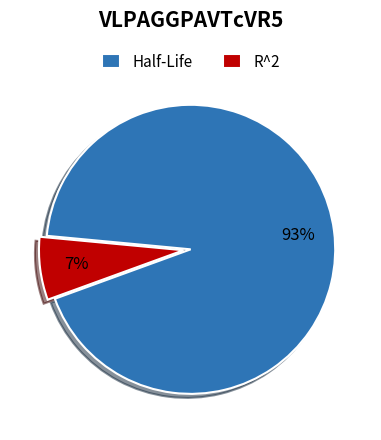

Is there a majority slice in this chart?

Yes